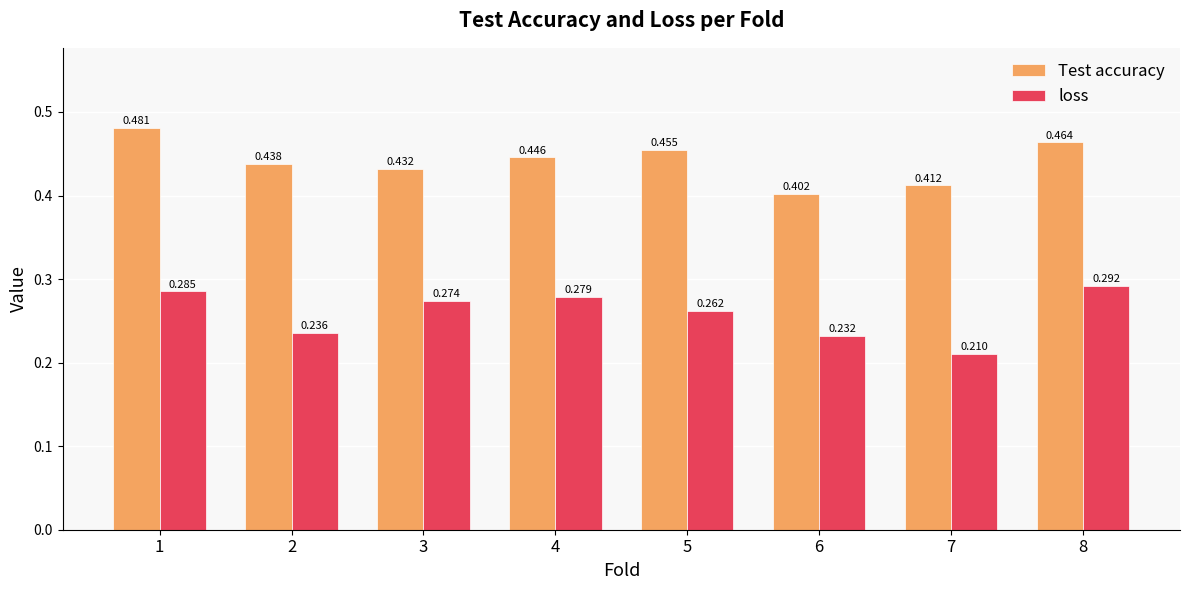

Which category has the lowest value in the loss series?

7